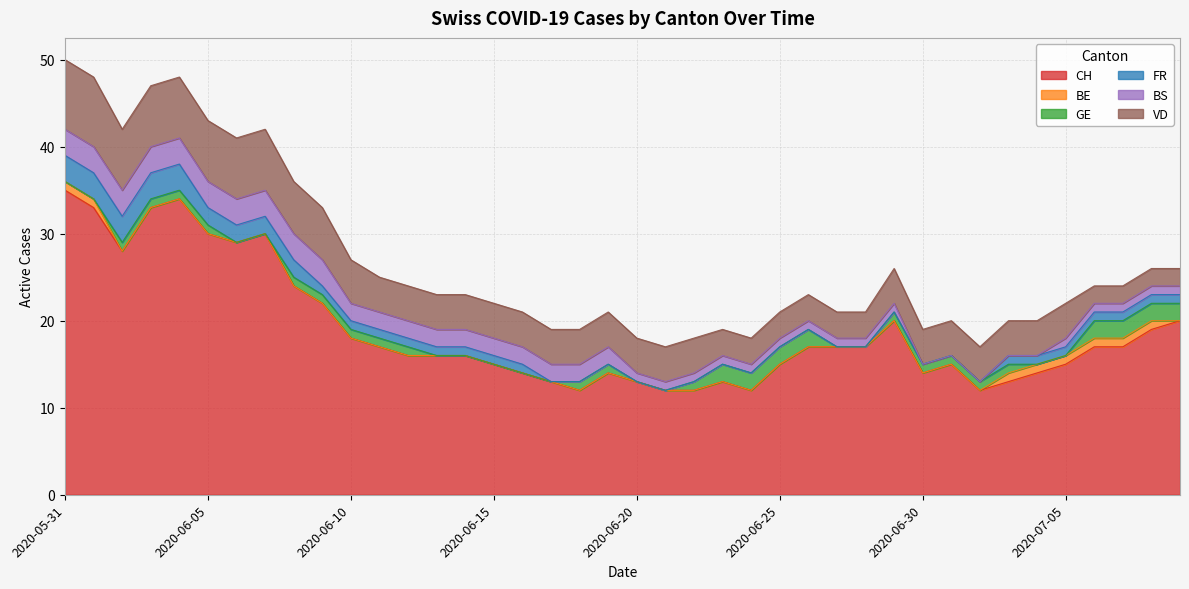

Rank the series at 2020-07-05 from lowest to highest value.

GE, BE, FR, BS, VD, CH